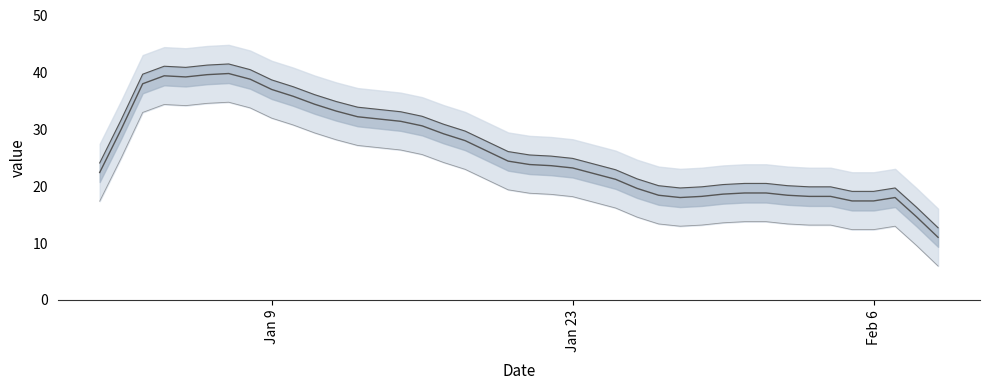

How many lines are shown in the chart?

1